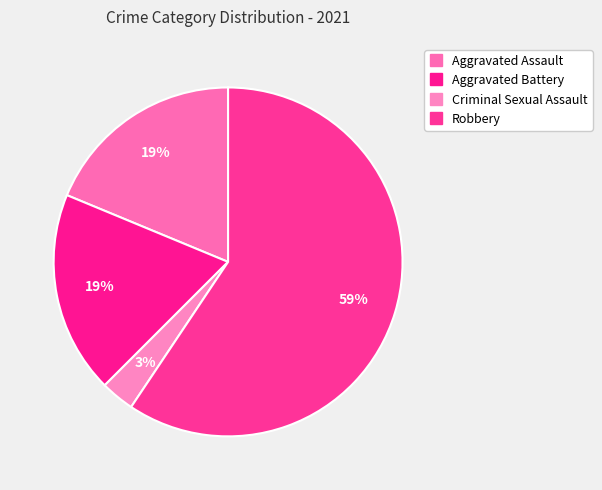

Count the number of slices in the pie.

4